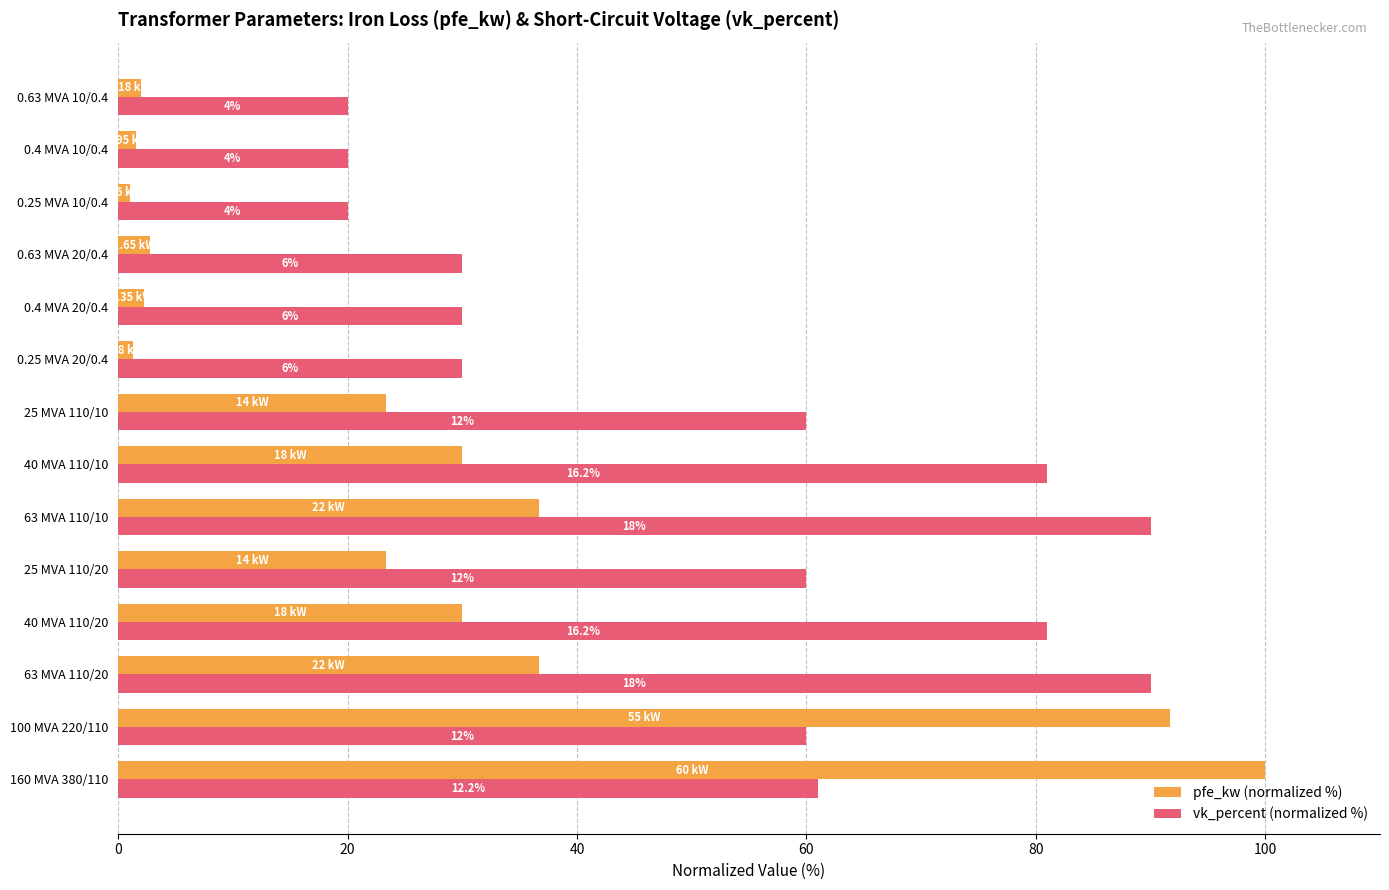

What are all the series names shown in the legend?

pfe_kw (normalized %), vk_percent (normalized %)